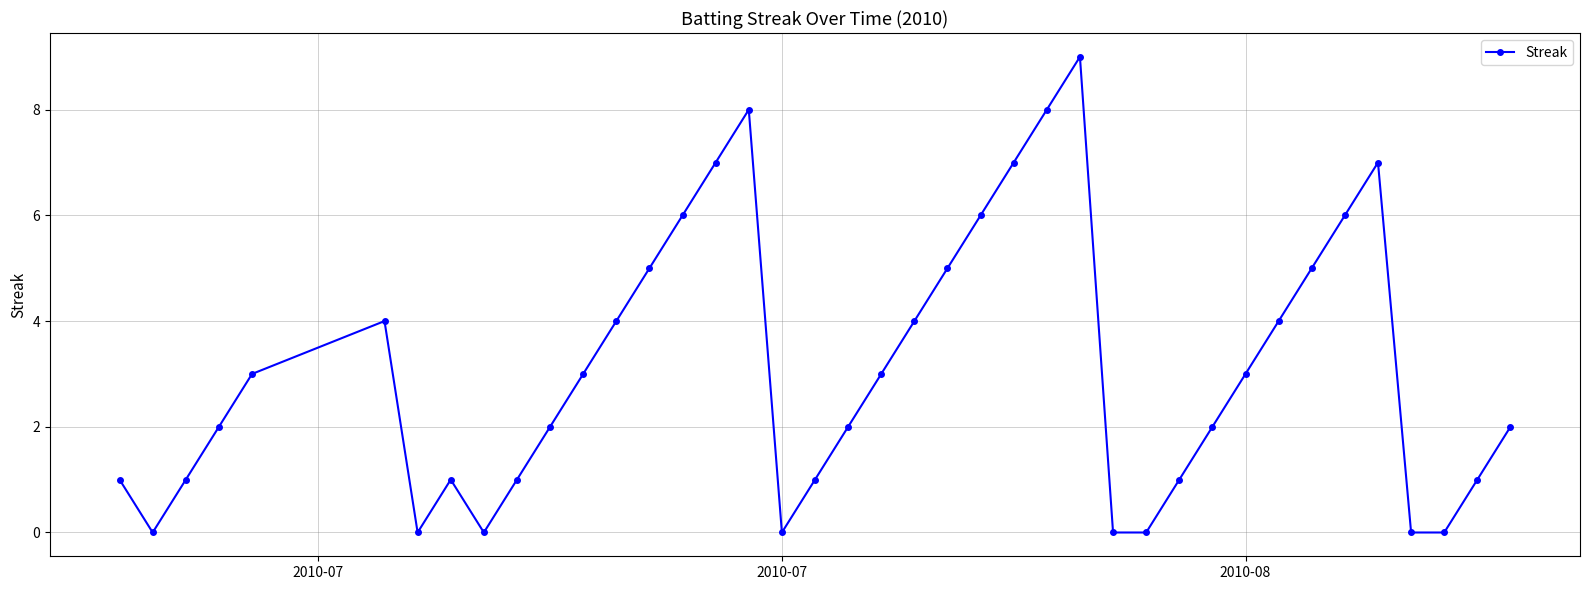

What is the average value?

3